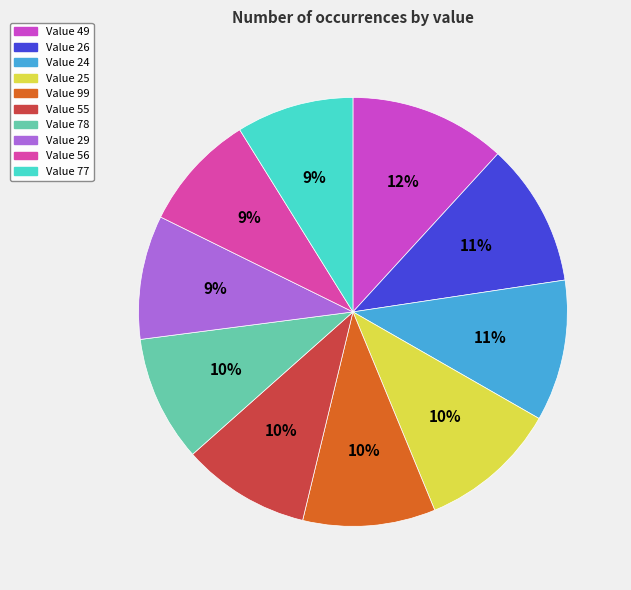

Count the number of slices in the pie.

10